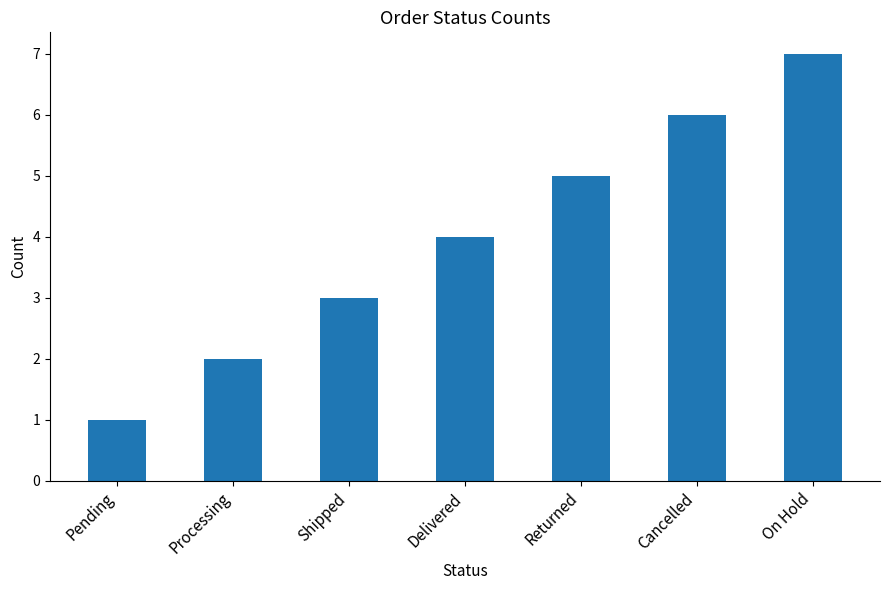

What is the difference between the second highest and minimum values?

5